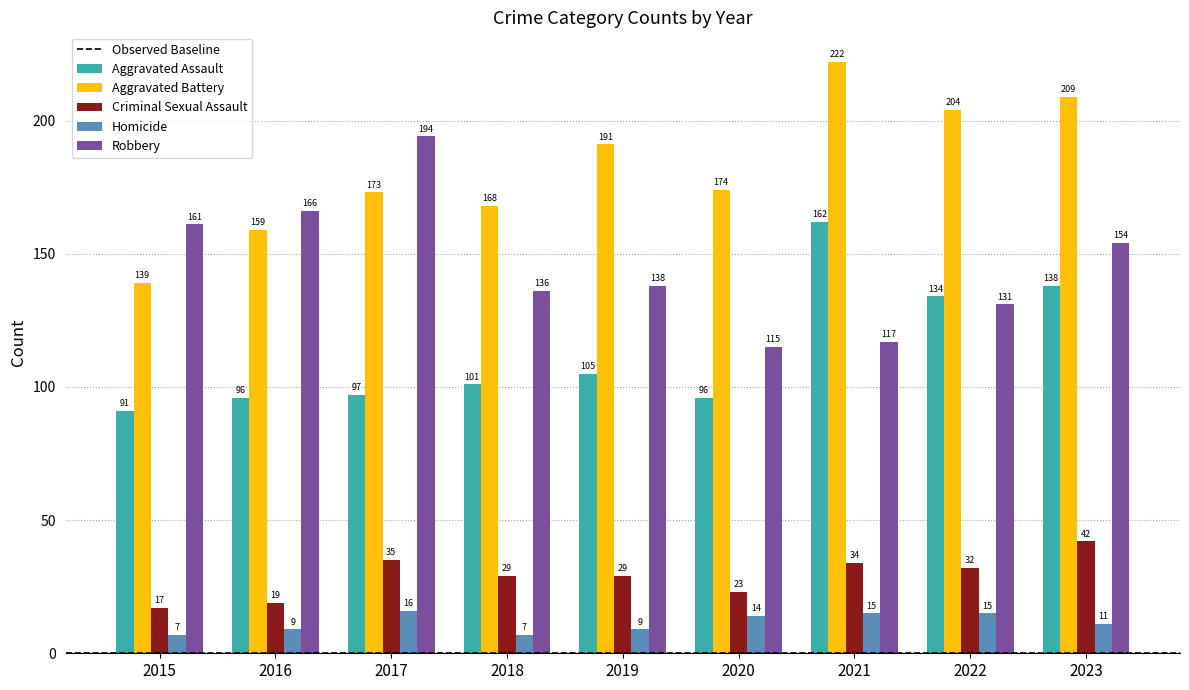

How many data points does each series have?

9